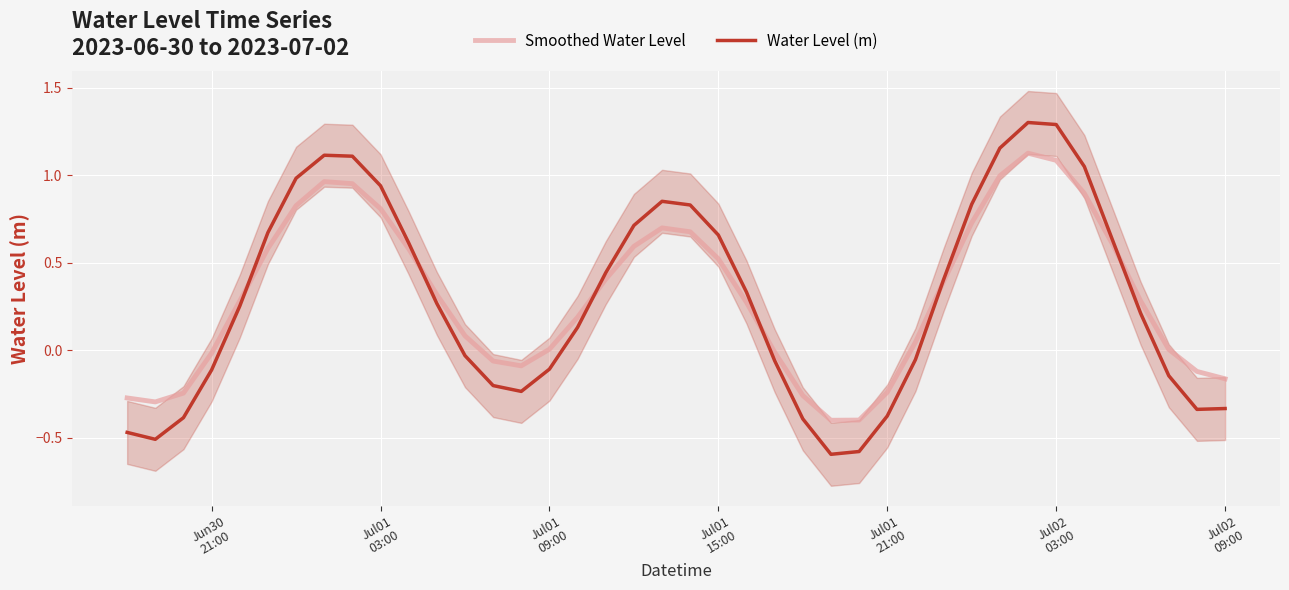

Reading right to left, transcribe all the data shown in this chart.

Smoothed Water Level: -0.2	-0.1	0.0	0.3	0.6	0.9	1.1	1.1	1.0	0.7	0.4	0.0	-0.2	-0.4	-0.4	-0.3	-0.0	0.3	0.5	0.7	0.7	0.6	0.4	0.2	0.0	-0.1	-0.1	0.1	0.3	0.6	0.8	1.0	1.0	0.8	0.6	0.3	-0.0	-0.2	-0.3	-0.3
Water Level (m): -0.3	-0.3	-0.1	0.2	0.6	1.0	1.3	1.3	1.2	0.8	0.4	-0.1	-0.4	-0.6	-0.6	-0.4	-0.1	0.3	0.7	0.8	0.9	0.7	0.4	0.1	-0.1	-0.2	-0.2	-0.0	0.3	0.6	0.9	1.1	1.1	1.0	0.7	0.3	-0.1	-0.4	-0.5	-0.5